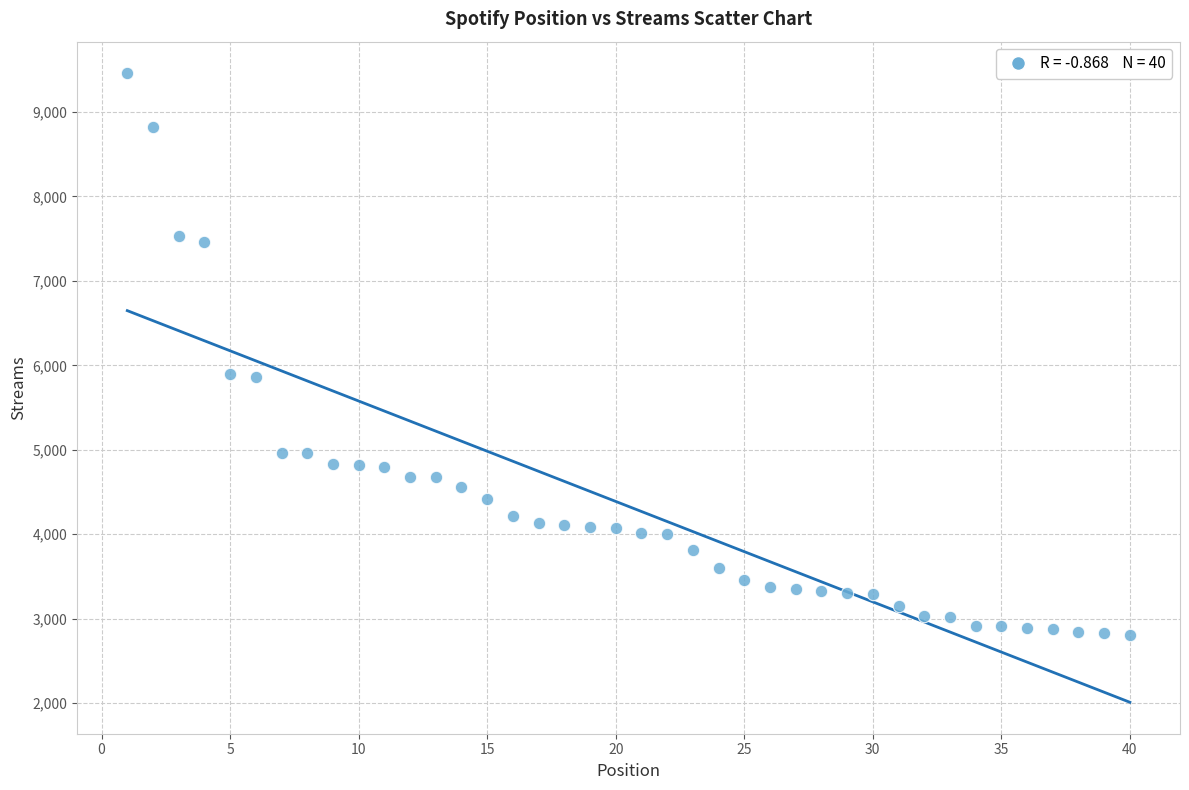

What is the range of Y values (max minus min)?

6659